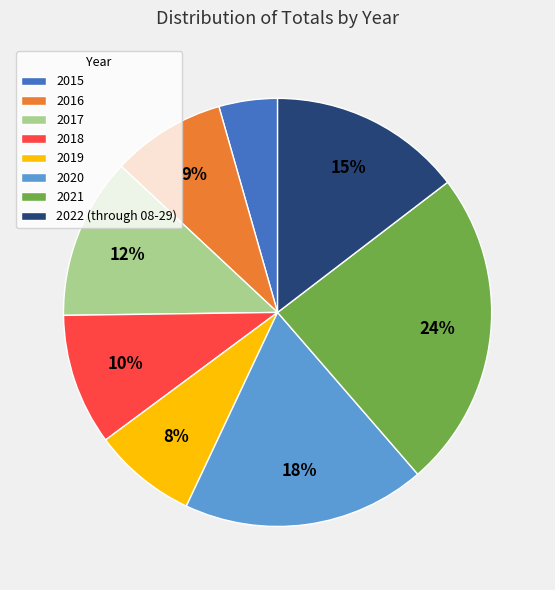

What percentage is the 2015 slice, to the nearest percent?

4%